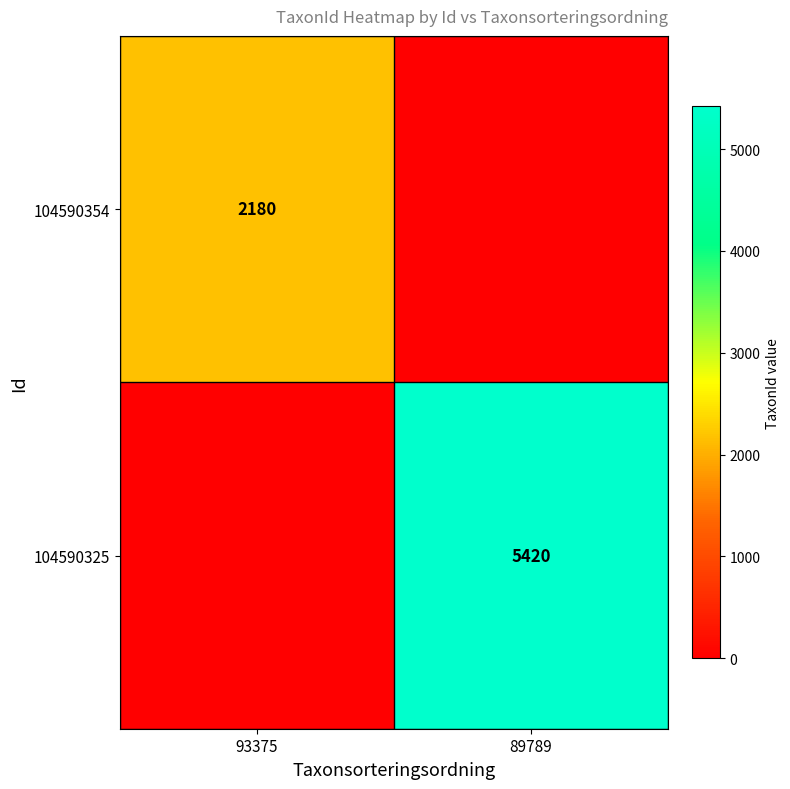

Is it true that 104590325 equals 8702 at 89789?

False